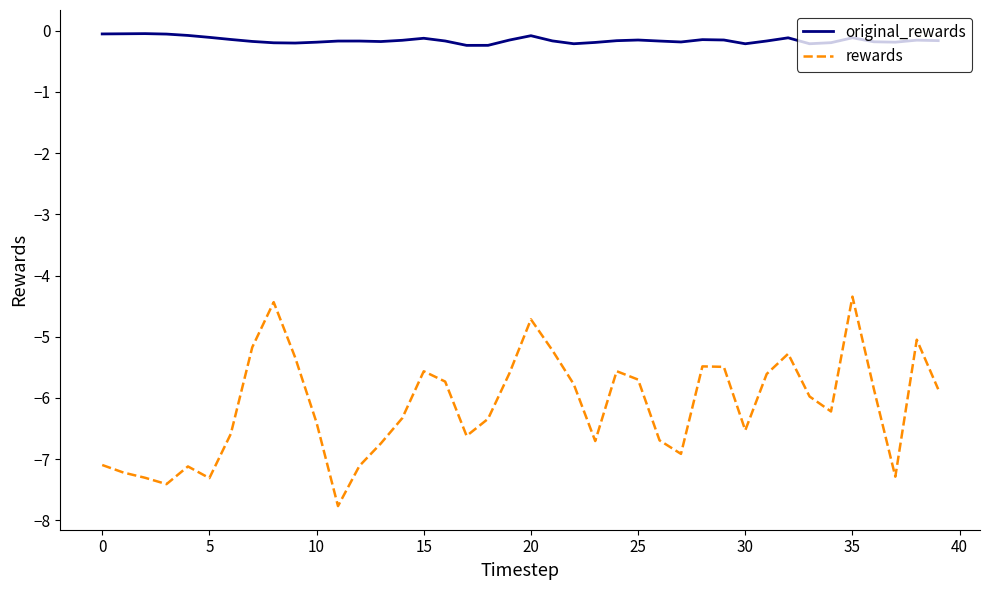

Rank the series by their average value, from highest to lowest.

original_rewards, rewards